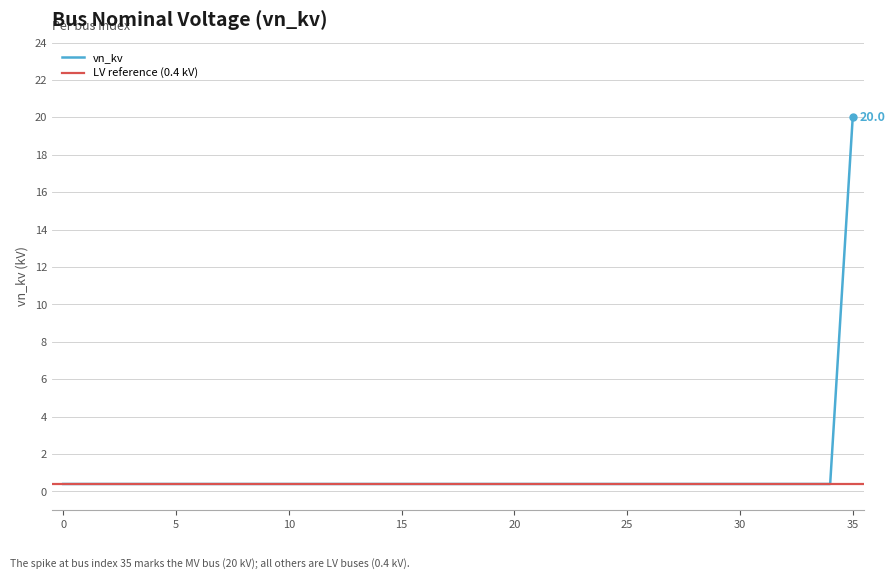

Reading left to right, list all the values displayed in this chart.

0=0.4	1=0.4	2=0.4	3=0.4	4=0.4	5=0.4	6=0.4	7=0.4	8=0.4	9=0.4	10=0.4	11=0.4	12=0.4	13=0.4	14=0.4	15=0.4	16=0.4	17=0.4	18=0.4	19=0.4	20=0.4	21=0.4	22=0.4	23=0.4	24=0.4	25=0.4	26=0.4	27=0.4	28=0.4	29=0.4	30=0.4	31=0.4	32=0.4	33=0.4	34=0.4	35=20.0